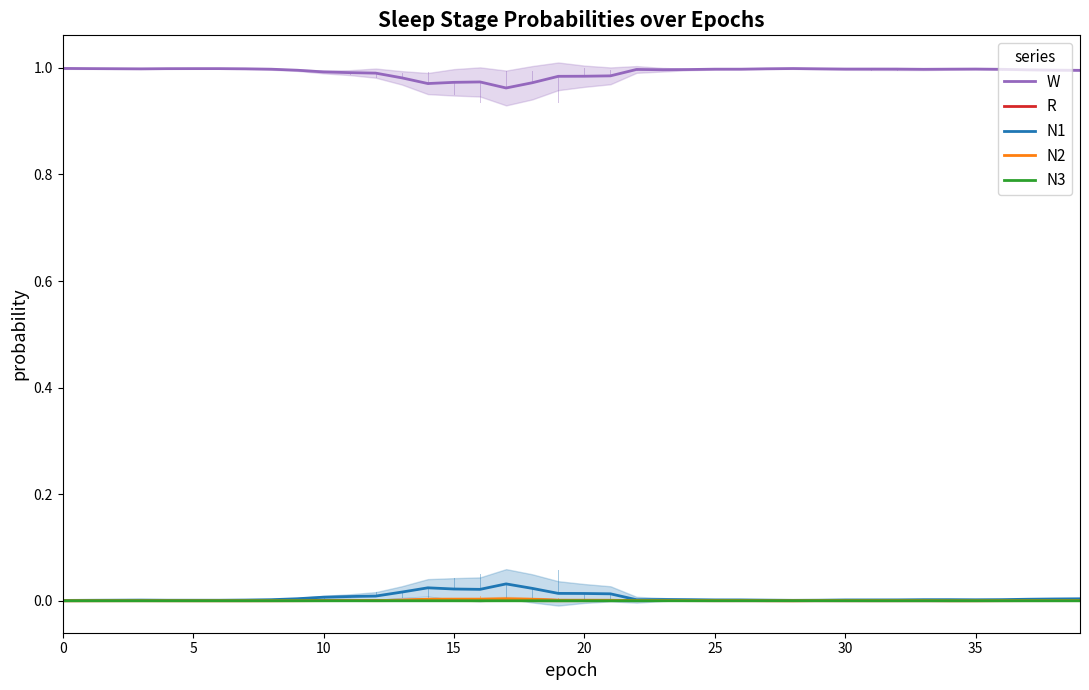

The value of N1 at 11 is 0.0. True or false?

False